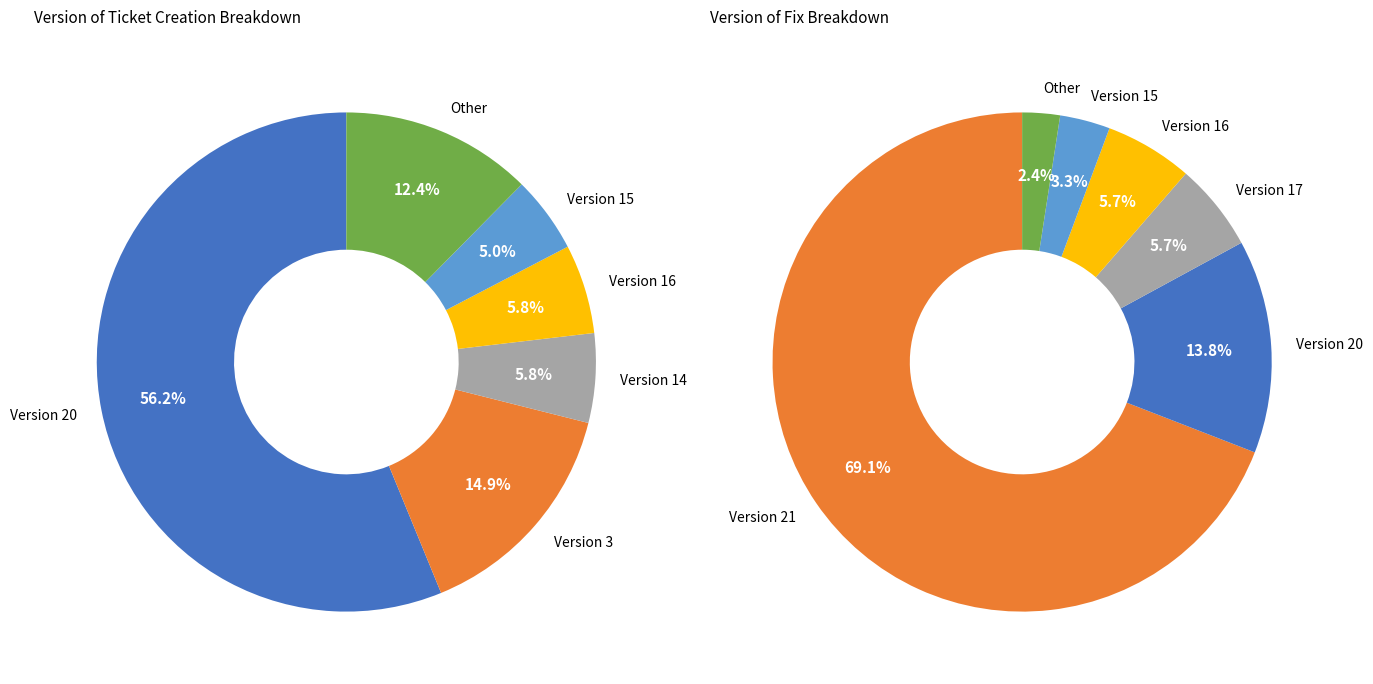

What is the largest slice in the pie chart?

Version 21